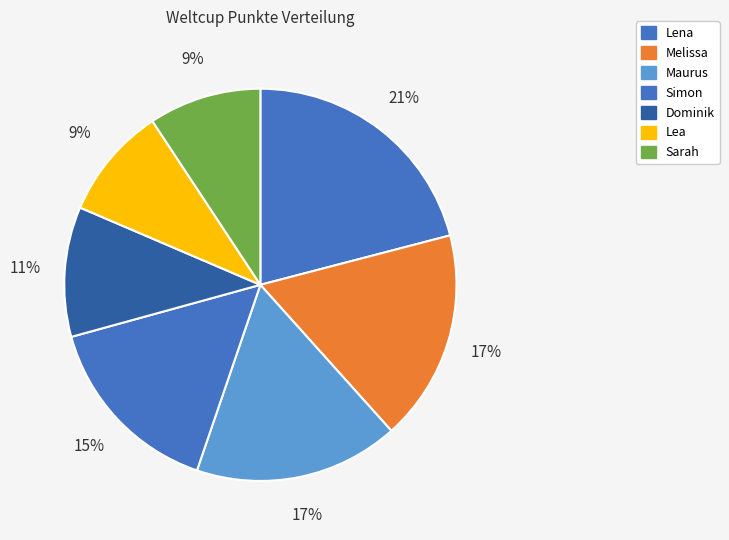

How many slices are in this pie chart?

7